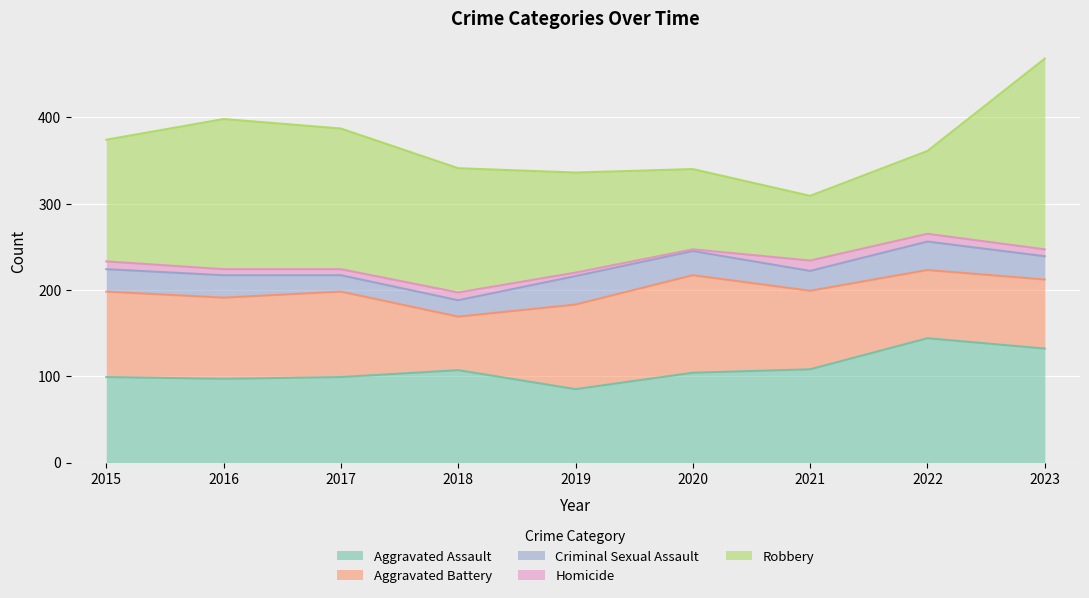

True or false: Criminal Sexual Assault and Aggravated Battery cross at least once.

False